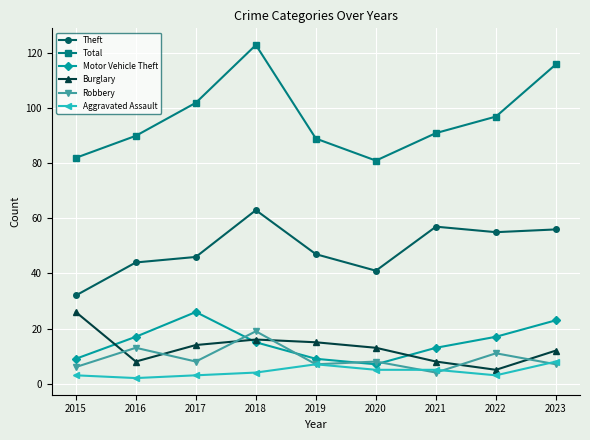

Where does the Theft series first go above 47?

2018